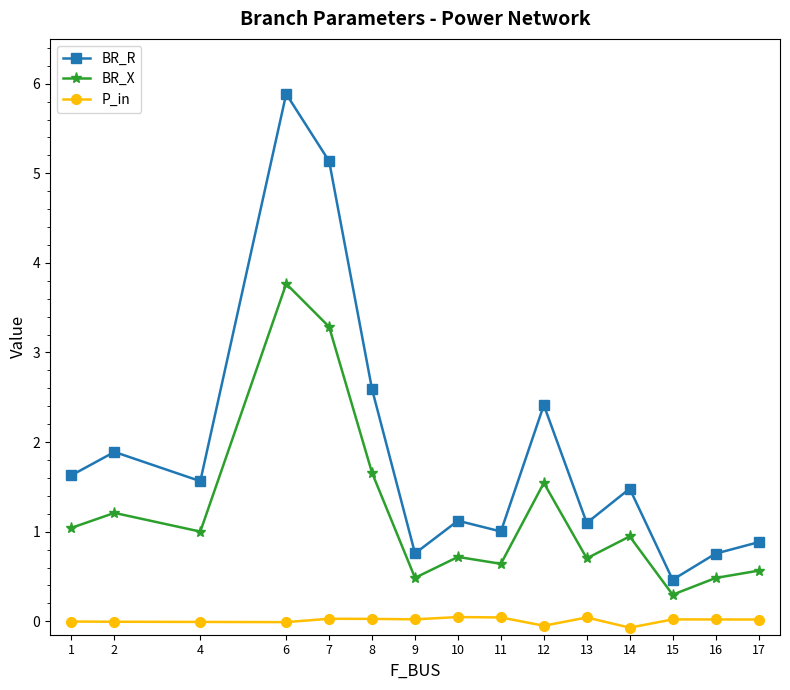

Does the chart have visible grid lines?

No